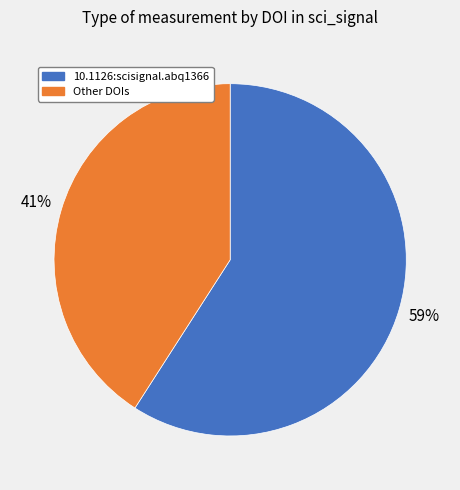

How many segments does this pie chart have?

2